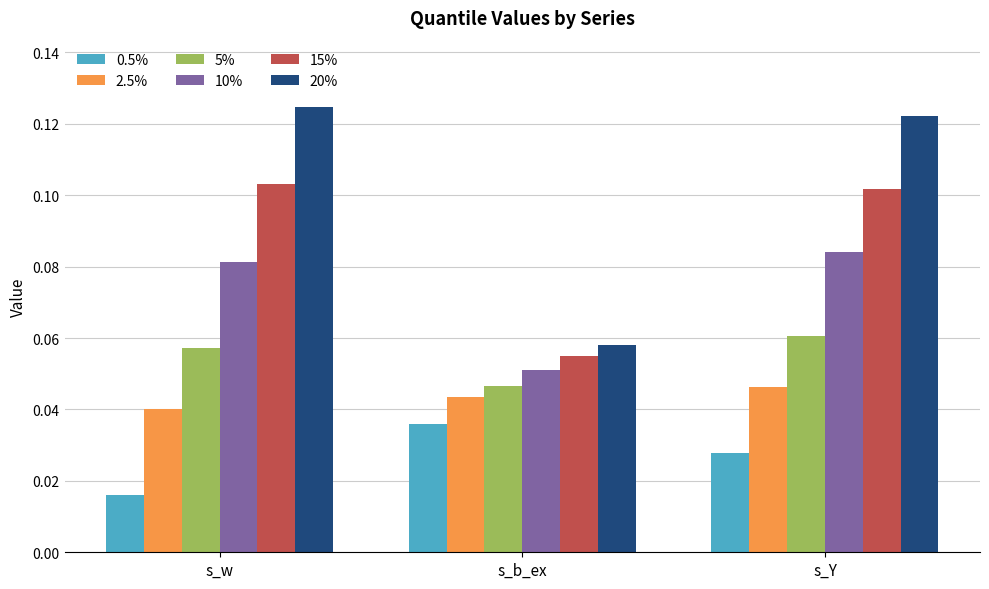

How many 15% values are between 0 and 1?

3